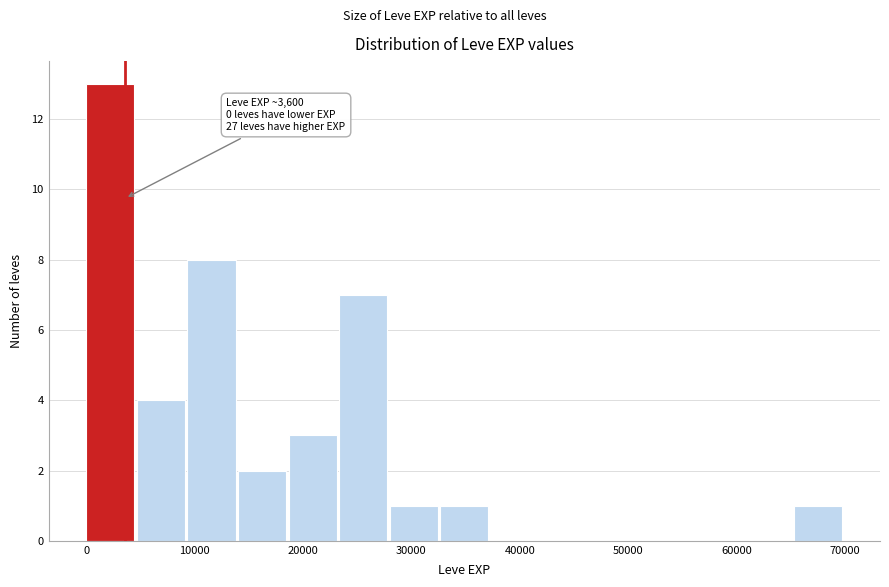

Which range on the x-axis has the tallest bar?

0 to 5000